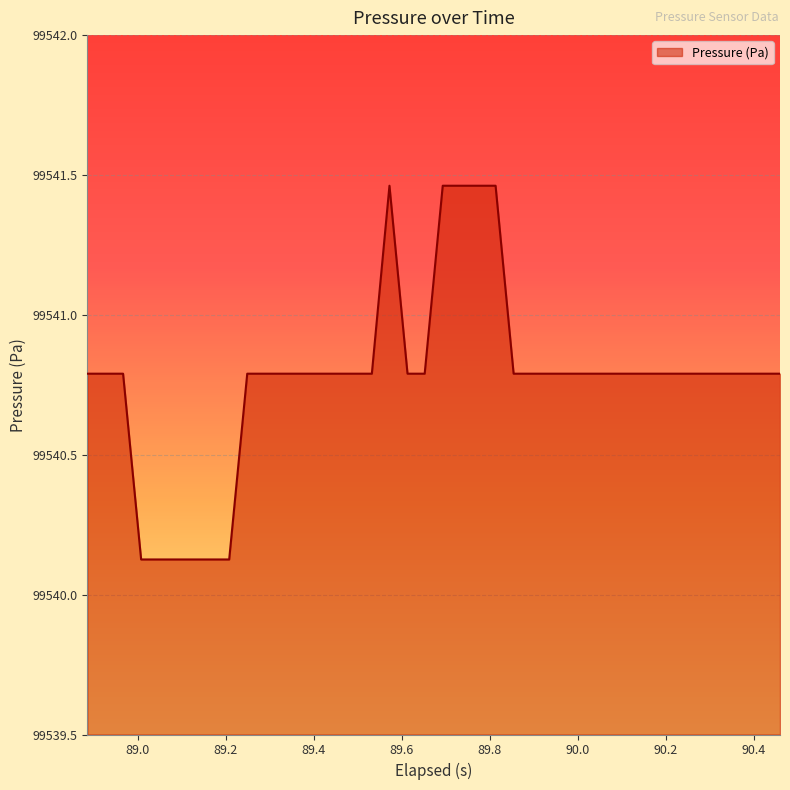

What is the difference between the maximum and minimum values?

1.3